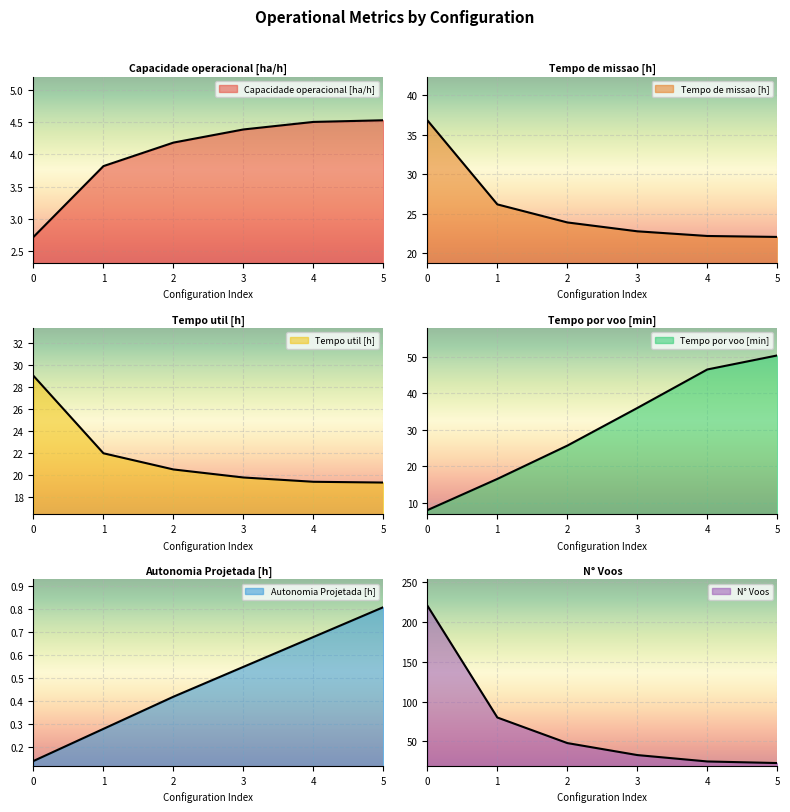

At which label does Autonomia Projetada [h] reach its peak?

5